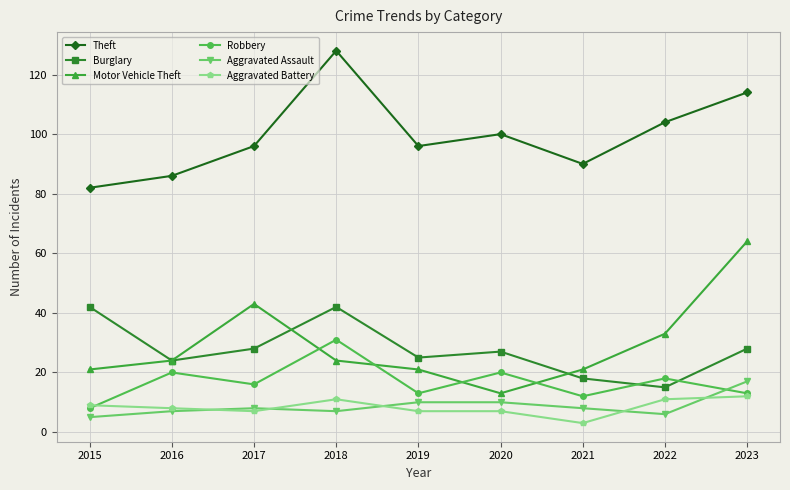

True or false: Aggravated Battery has a value of 12 at 2017.

False